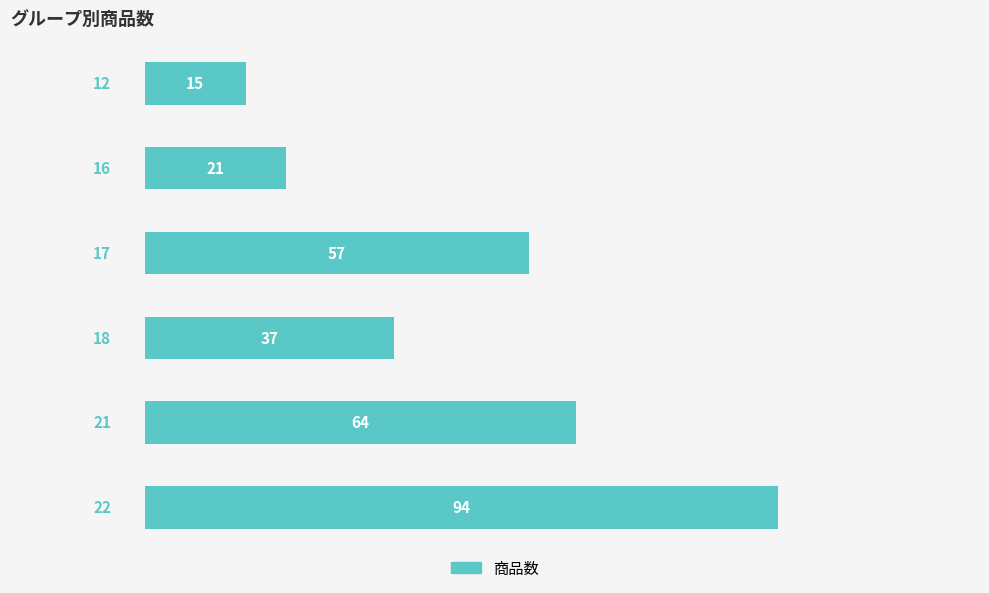

What is the average value?

48